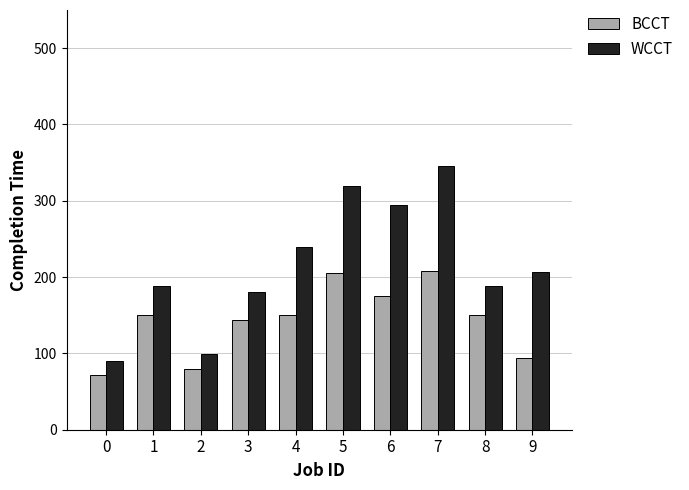

What is the maximum value for WCCT?

345